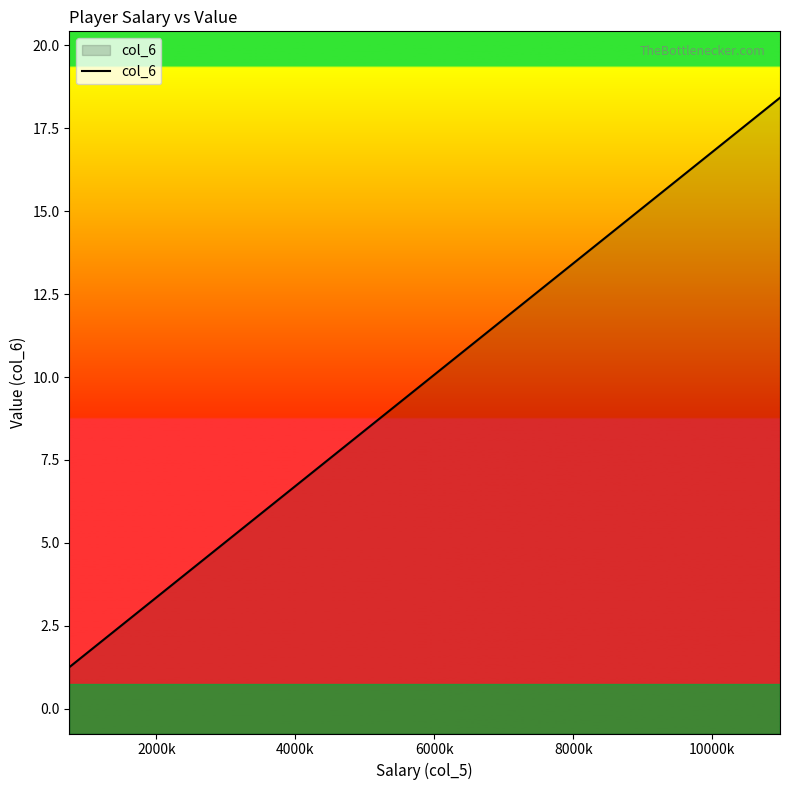

How many lines are shown in the chart?

1